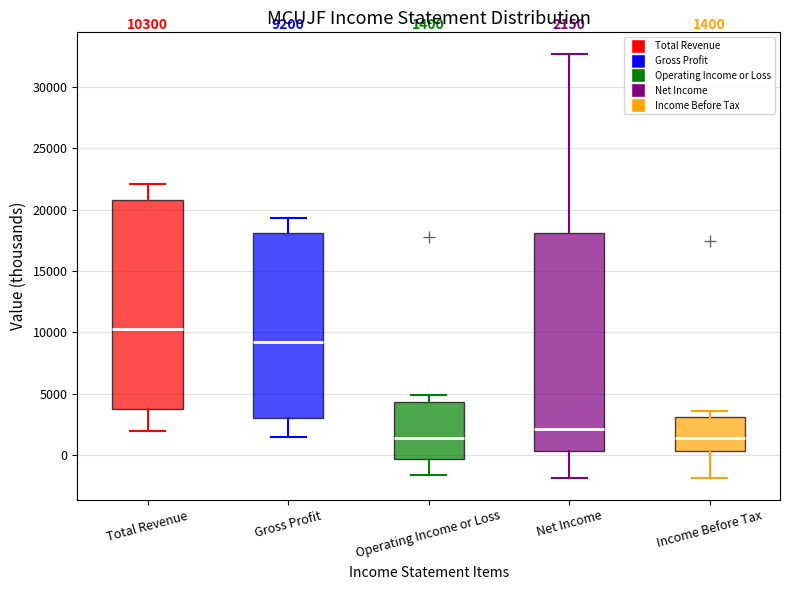

Comparing the boxes themselves (not the whiskers), which one is the tallest?

Net Income